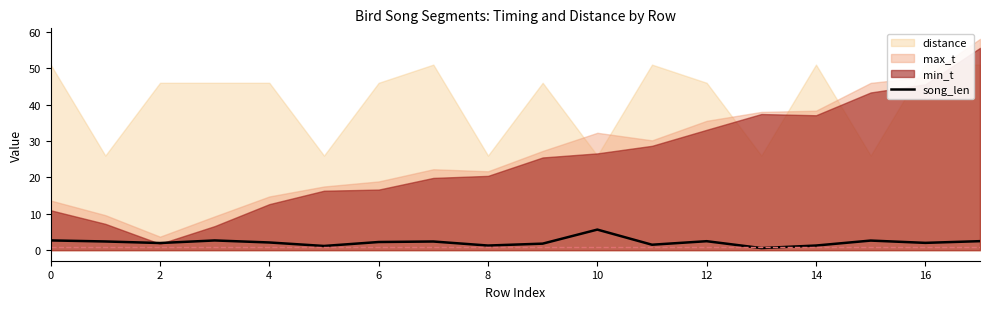

How many points are higher than both their immediate neighbors (excluding endpoints)?

5